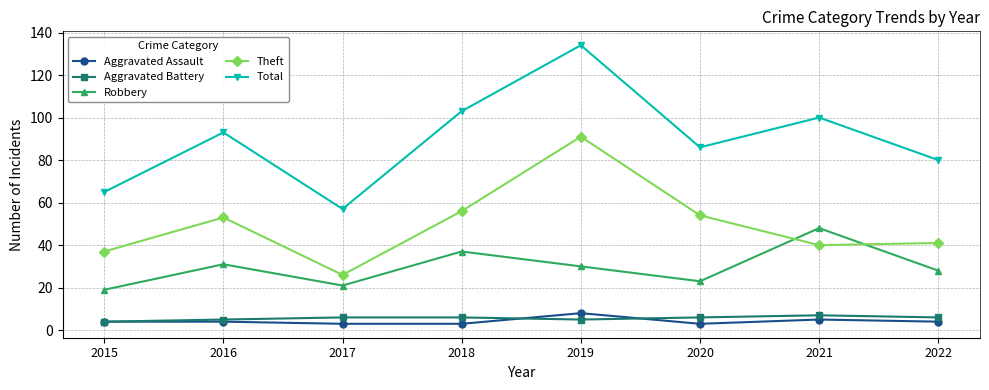

Which series has the largest total across all categories?

Total